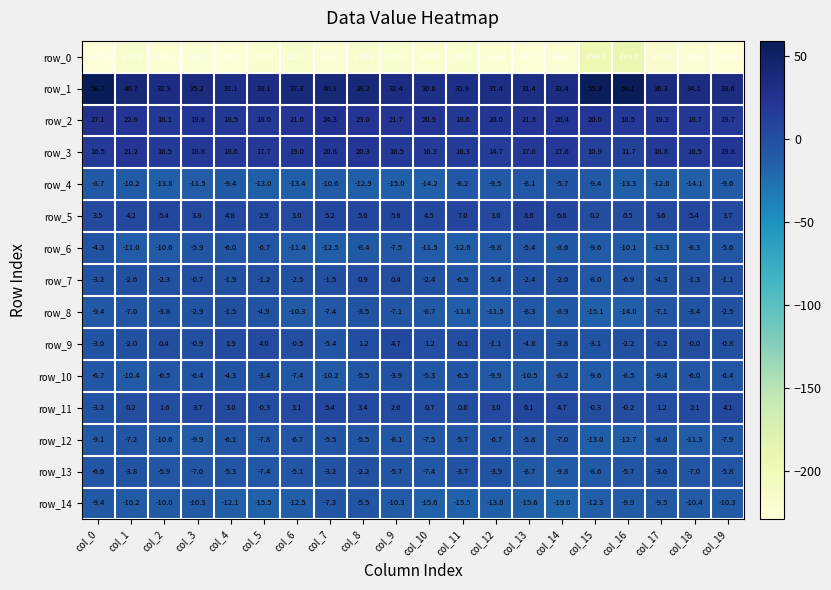

At which label does row_10 first exceed -6?

col_4